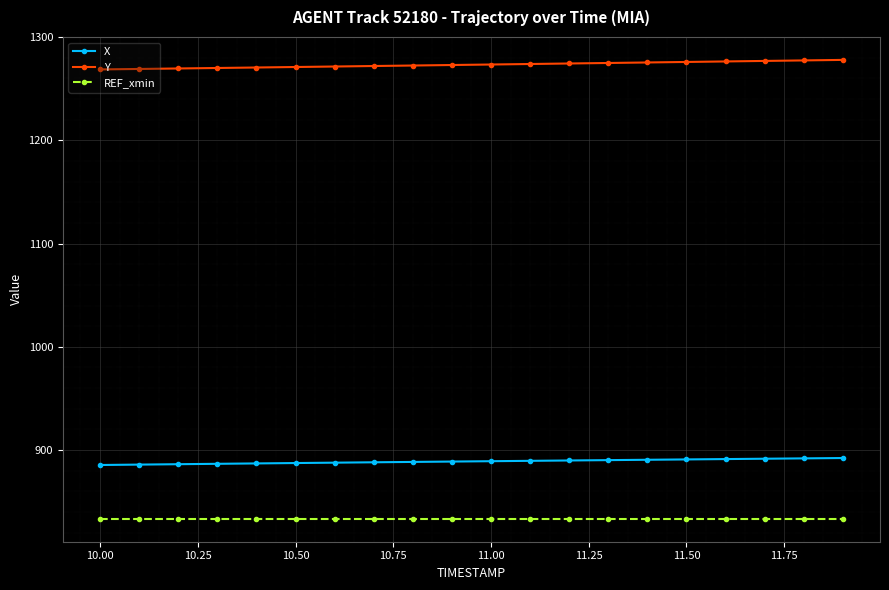

Which series has the widest spread of values?

Y